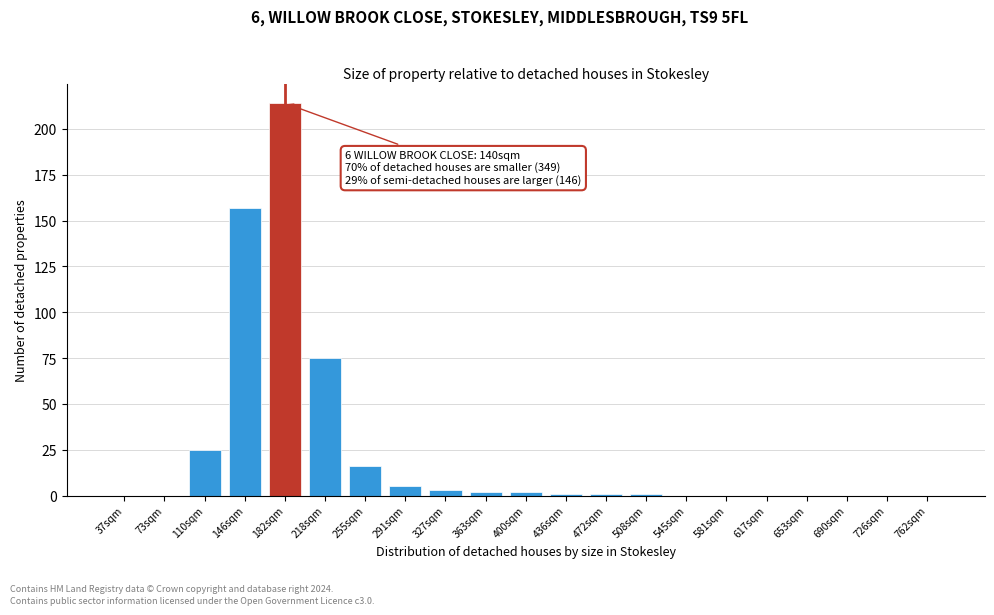

Reading left to right, transcribe all the data shown in this chart.

37sqm=0	73sqm=0	110sqm=25	146sqm=157	182sqm=214	218sqm=75	255sqm=16	291sqm=5	327sqm=3	363sqm=2	400sqm=2	436sqm=1	472sqm=1	508sqm=1	545sqm=0	581sqm=0	617sqm=0	653sqm=0	690sqm=0	726sqm=0	762sqm=0